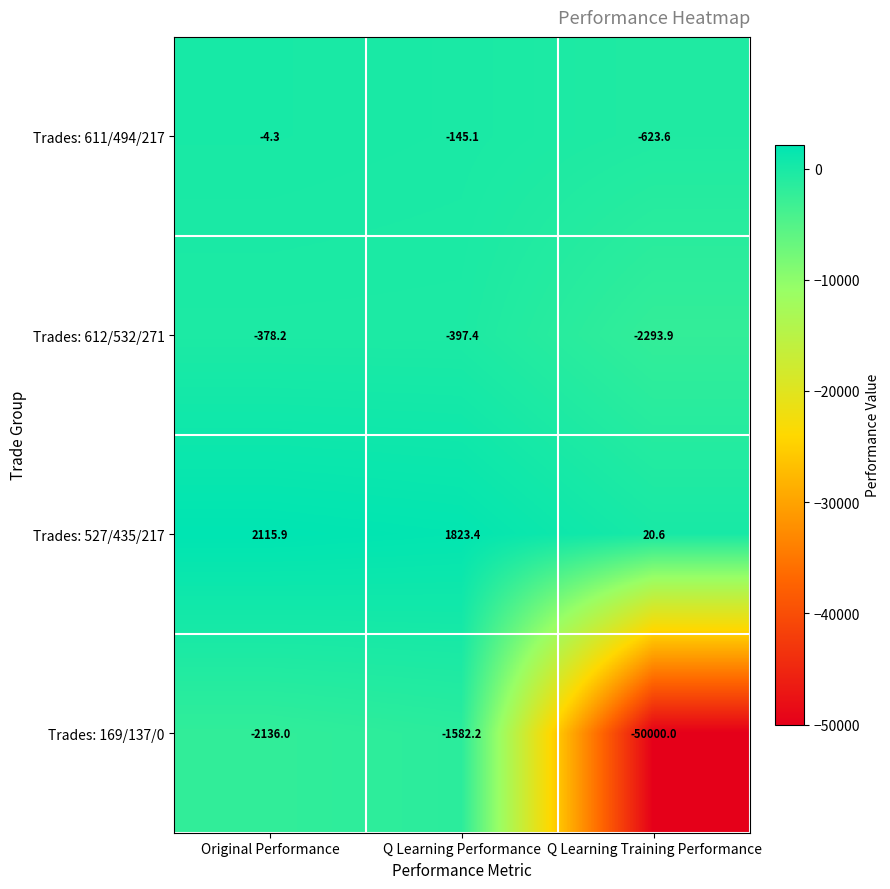

At which label does Trades: 527/435/217 reach its peak?

Original Performance